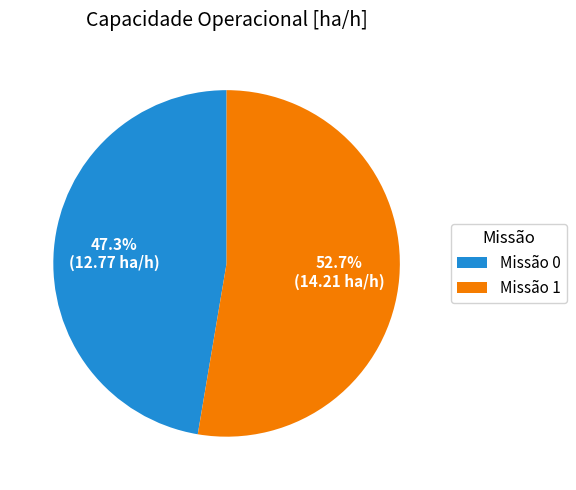

To the nearest percent, what is the difference between the largest and smallest slice percentages?

5%